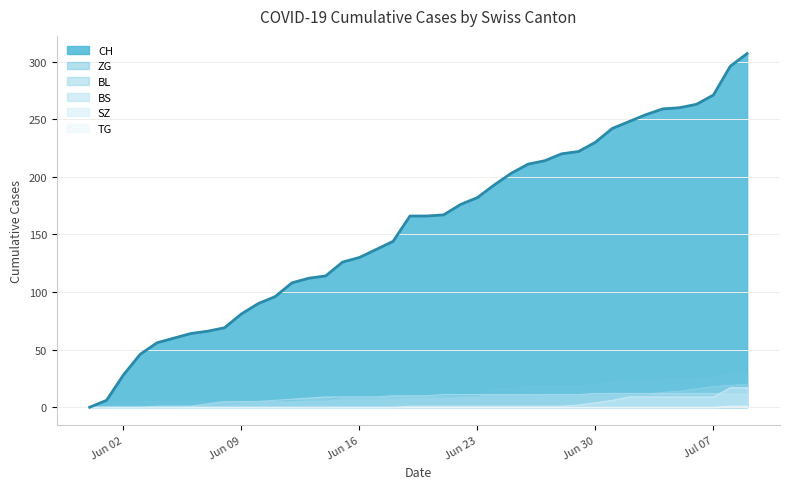

Which series has the largest total across all categories?

CH